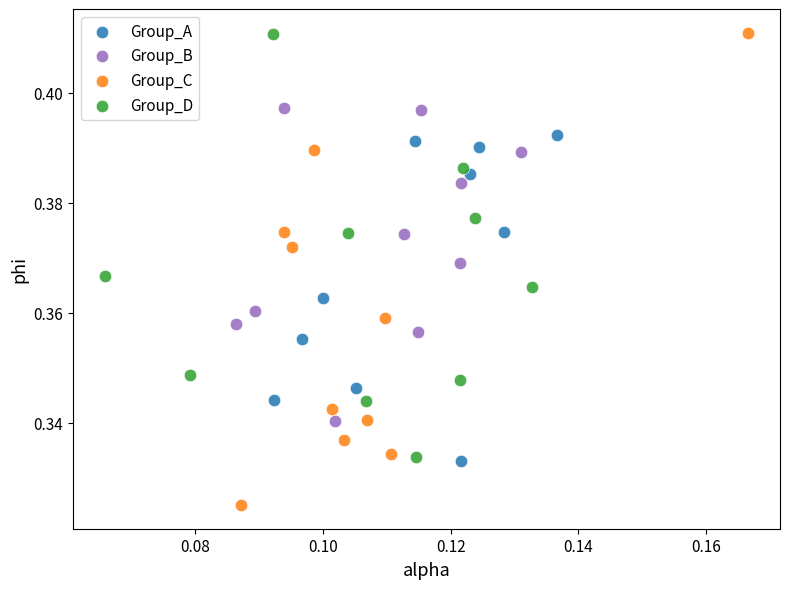

Which series has the largest Y range (max minus min)?

Group_C